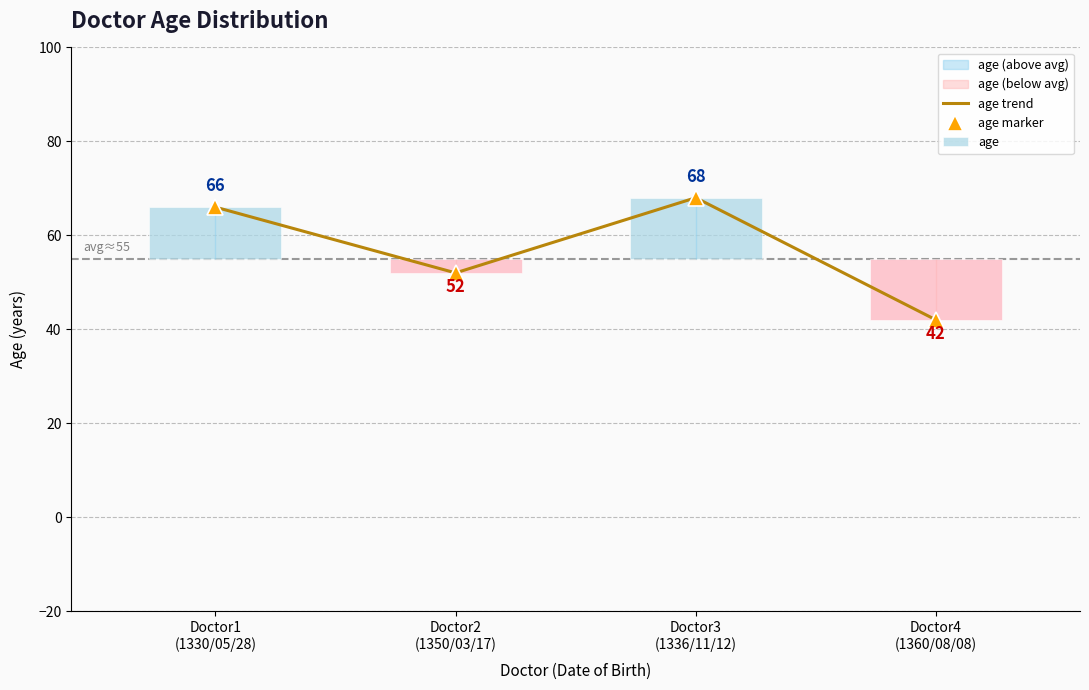

The age series shows -1 at Doctor2
(1350/03/17). True or false?

False